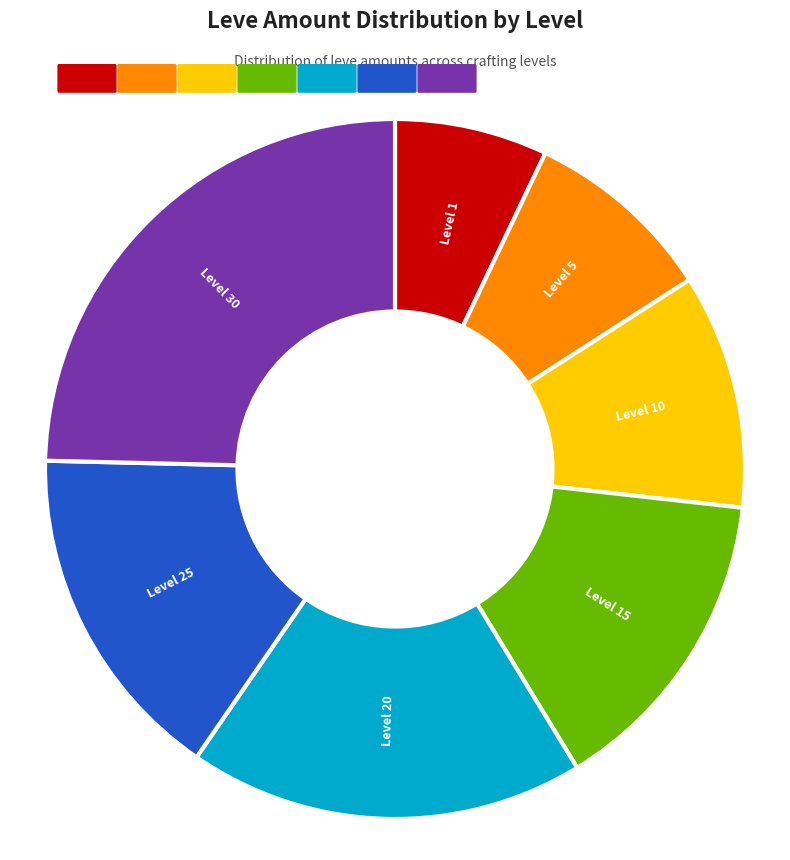

What is the largest slice in the pie chart?

Level 30